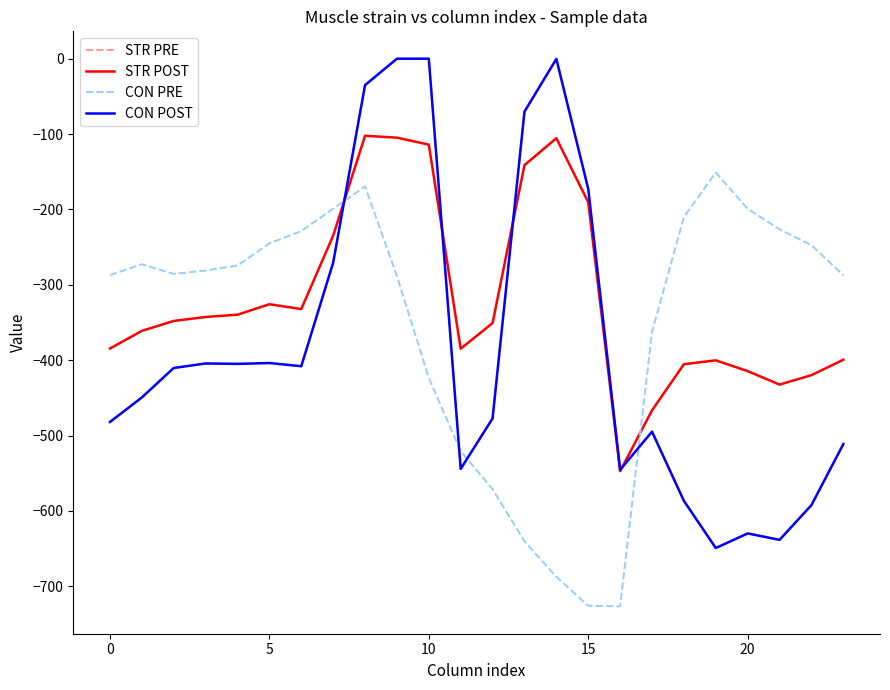

How many interior local valleys does the CON POST series have?

6